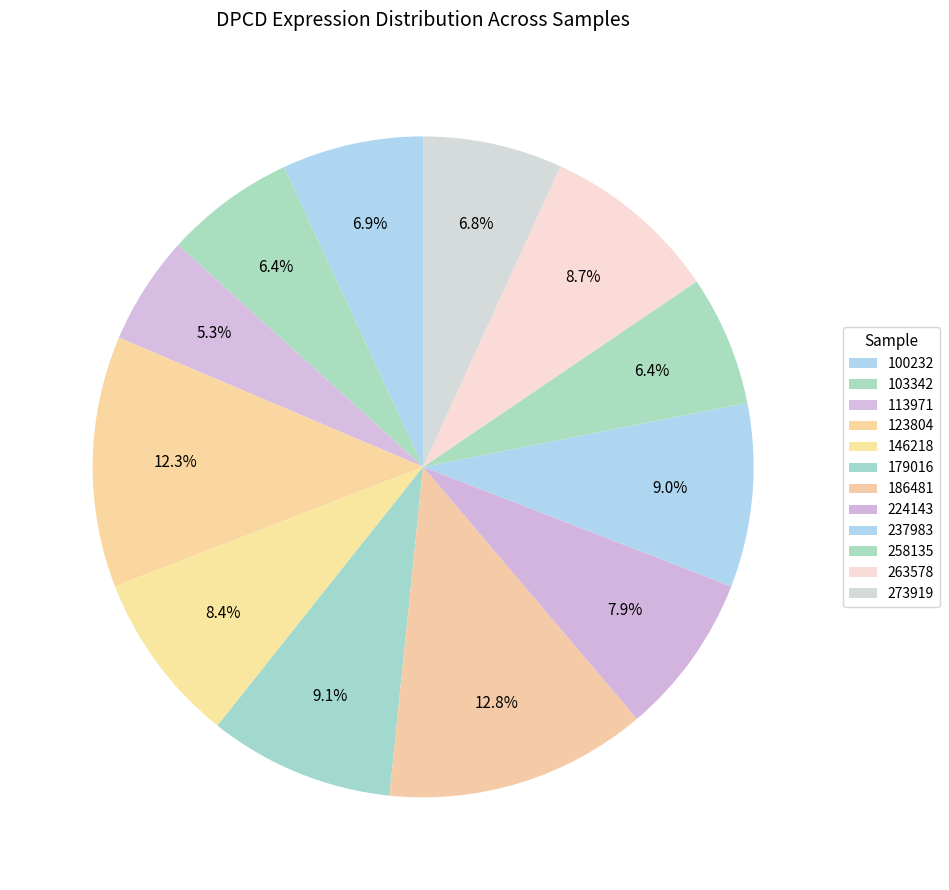

Rank the categories by value from lowest to highest.

113971, 103342, 258135, 273919, 100232, 224143, 146218, 263578, 237983, 179016, 123804, 186481